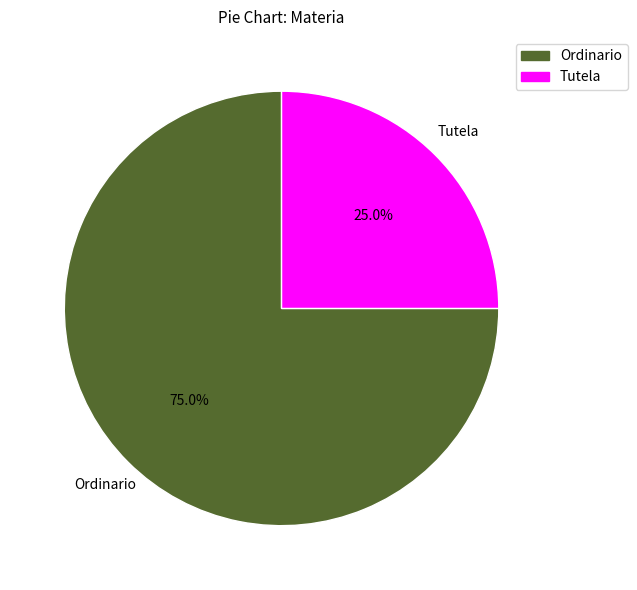

Is there any slice that represents more than half of the pie?

Yes